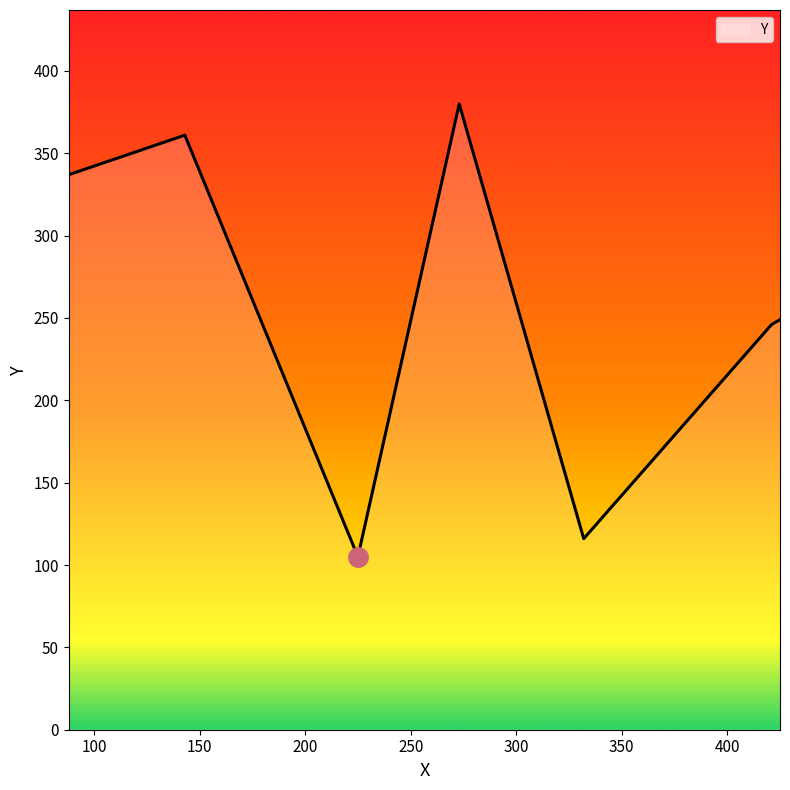

What is the minimum value shown in the chart?

105